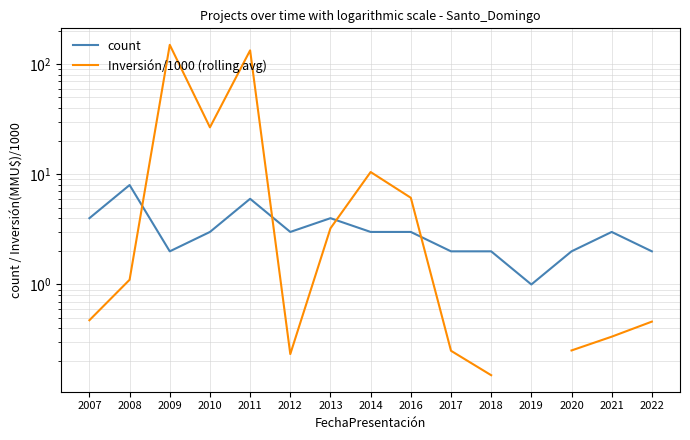

Count the number of data series in this chart.

2